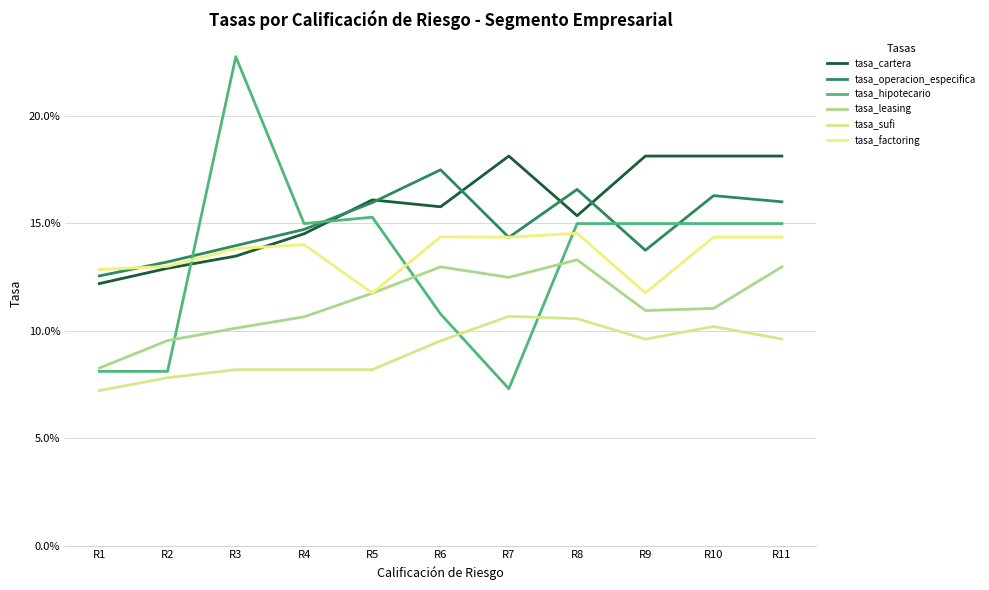

Which label corresponds to the smallest value in the chart?

R1